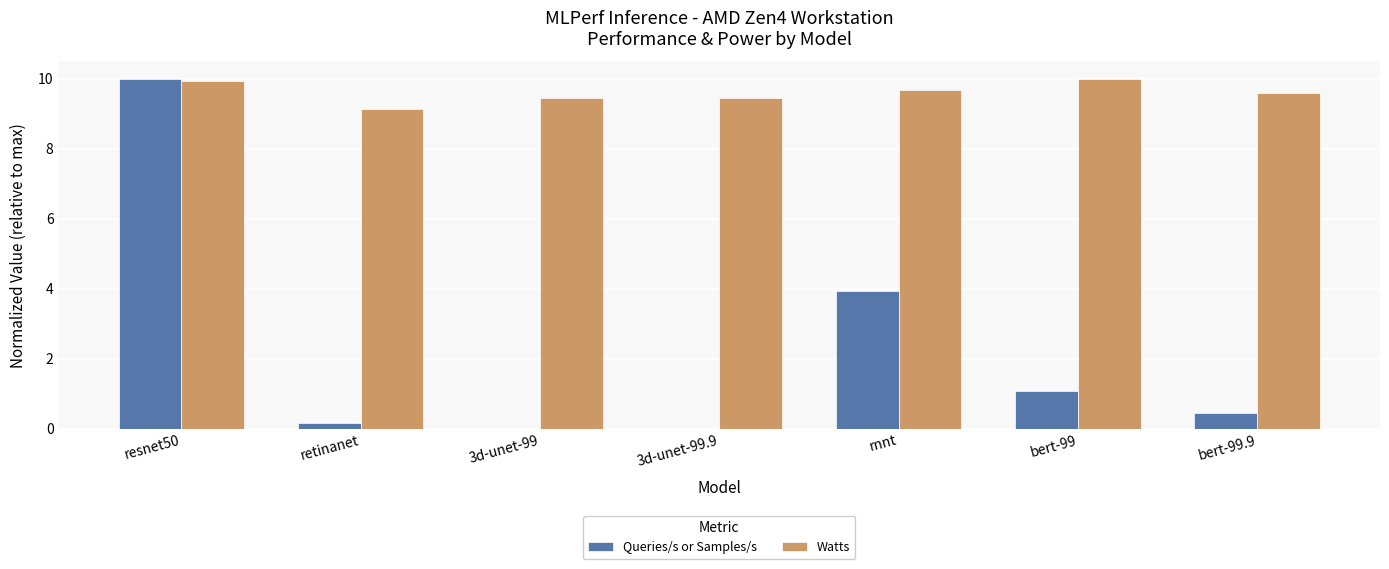

At which label is Queries/s or Samples/s closest to 5?

rnnt